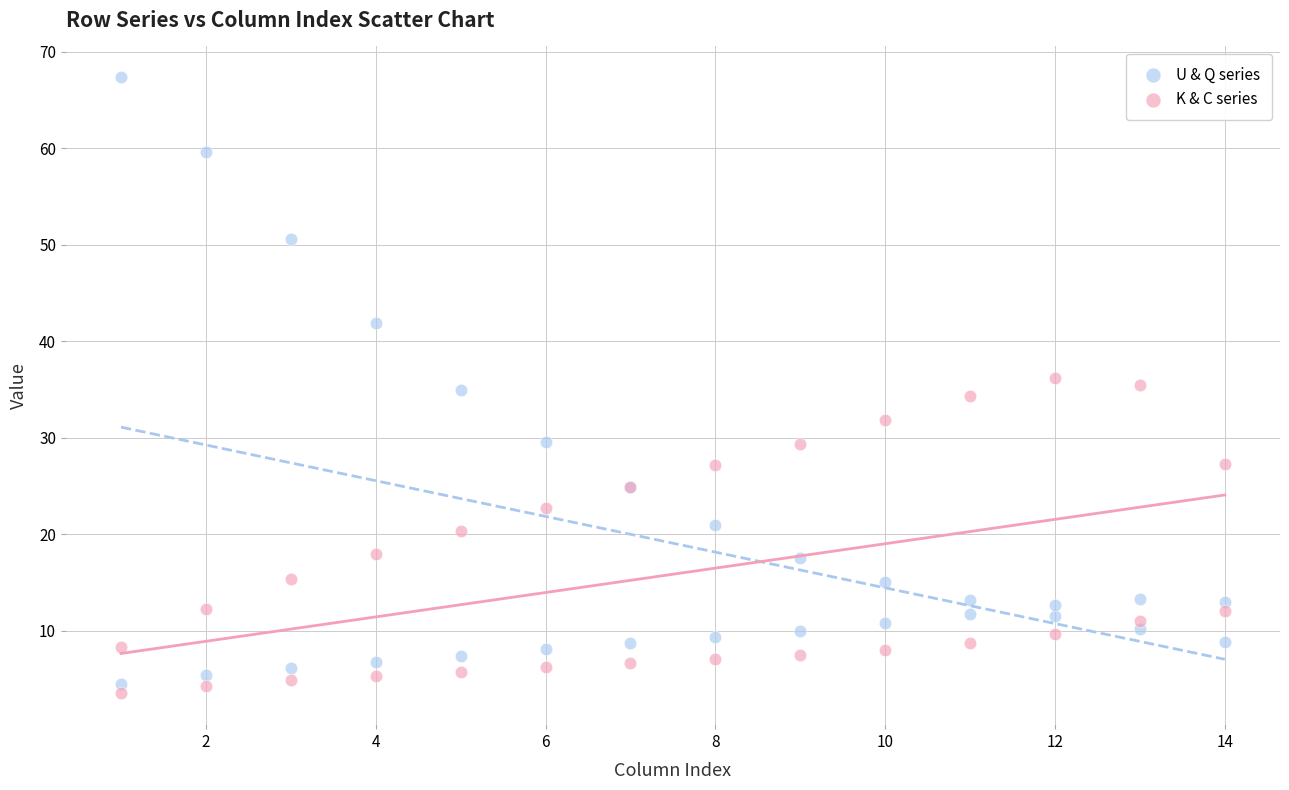

Which series reaches the maximum Y coordinate?

U & Q series